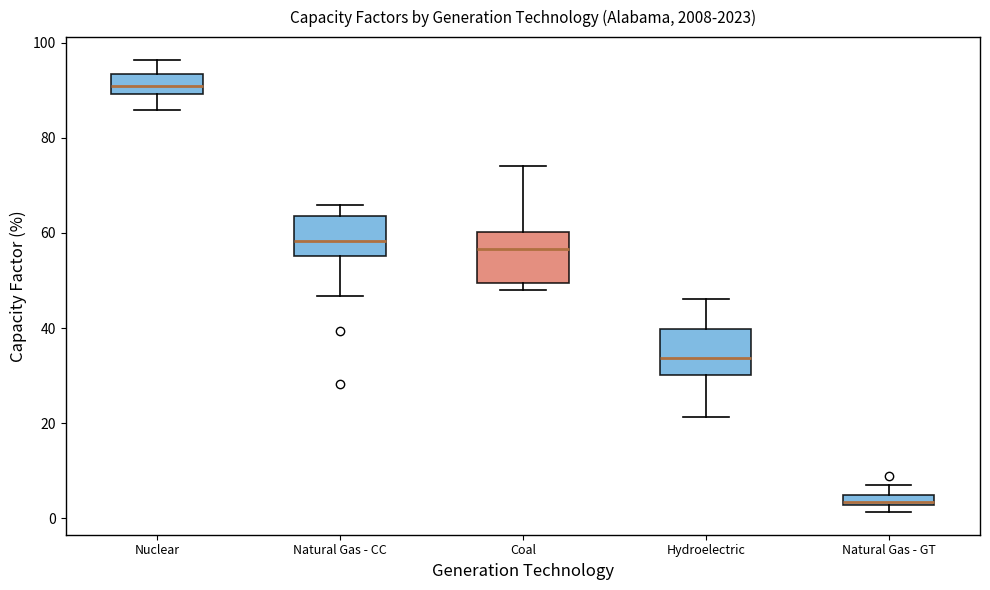

Where is the upper edge of the box for Natural Gas - CC on the y-axis? The values are not printed on the chart, so give them approximately, as read against the axis.

64